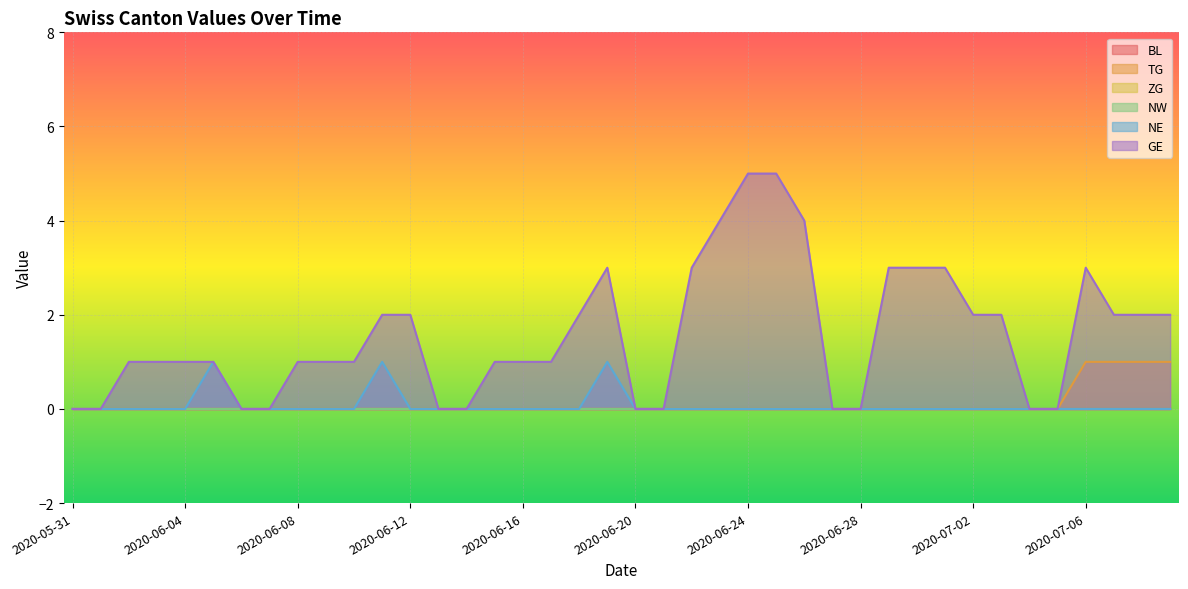

At how many categories does at least one series exceed 1?

18